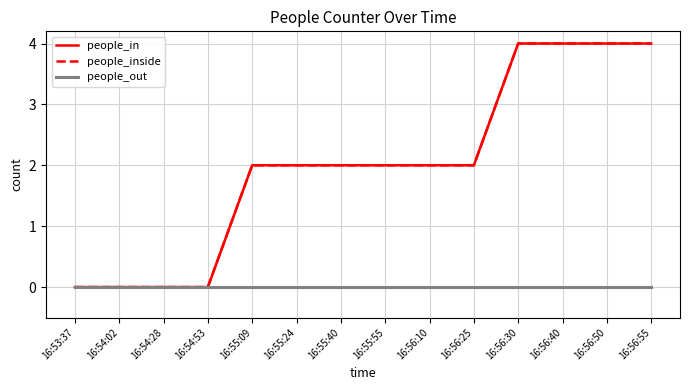

Does the chart display data point markers on the line(s)?

No